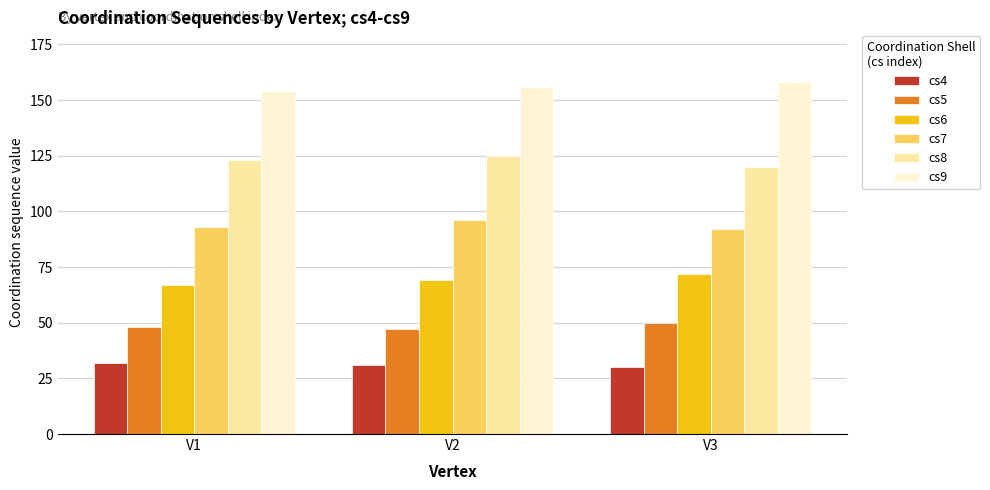

Rank the series by their maximum value, from highest to lowest.

cs9, cs8, cs7, cs6, cs5, cs4